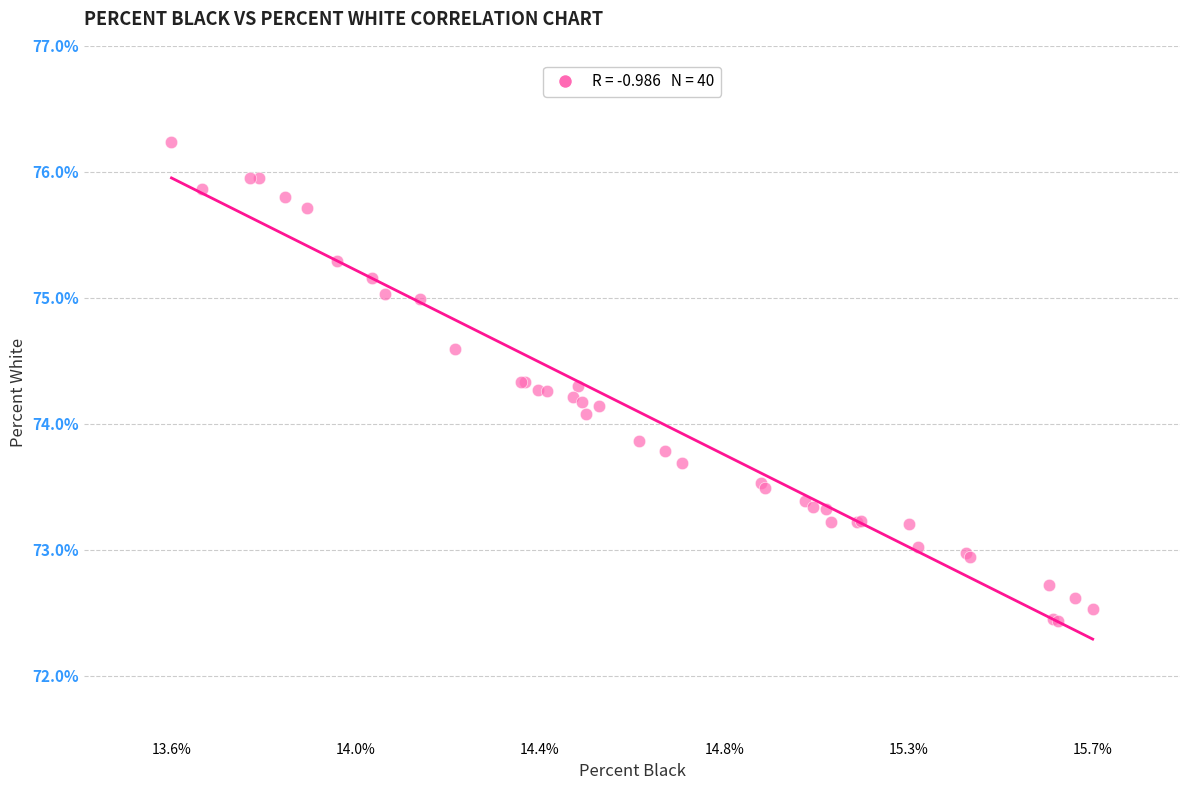

What Y value in the scatter plot is closest to 74?

74.1